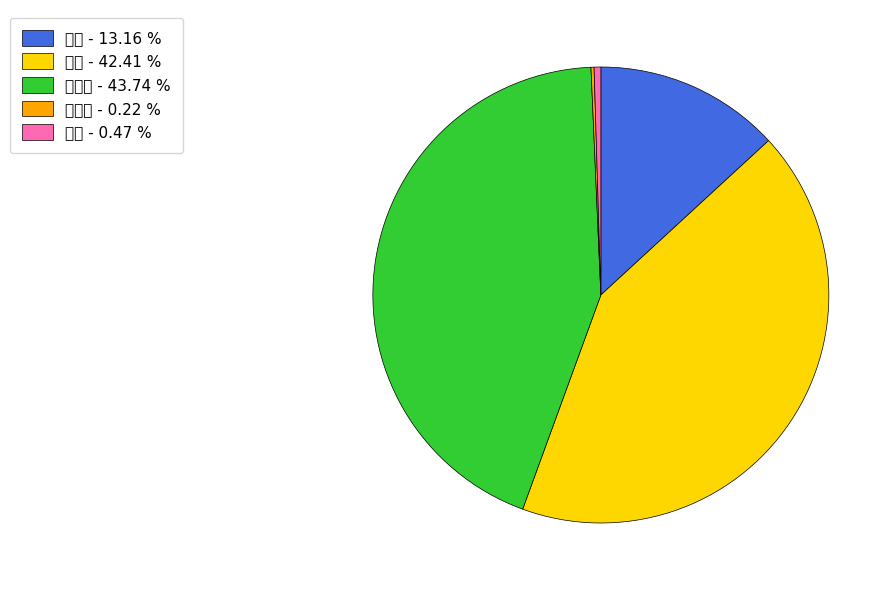

Is there any slice that represents more than half of the pie?

No